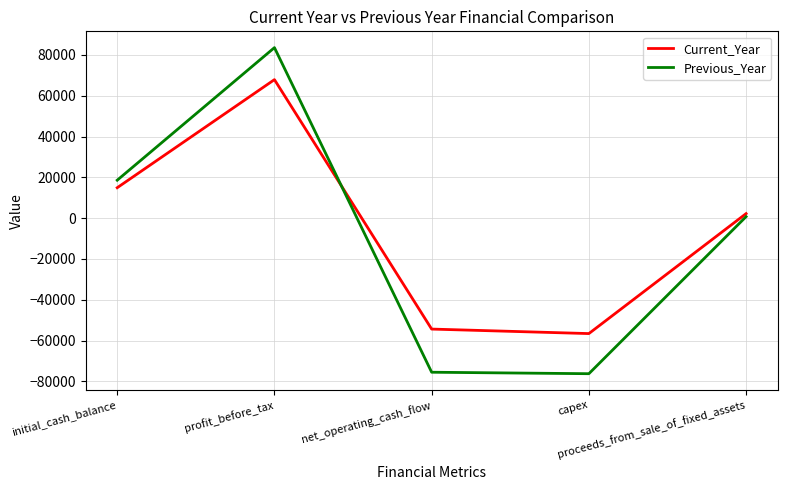

What is the sum of the Current_Year values at proceeds_from_sale_of_fixed_assets and capex?

-54385